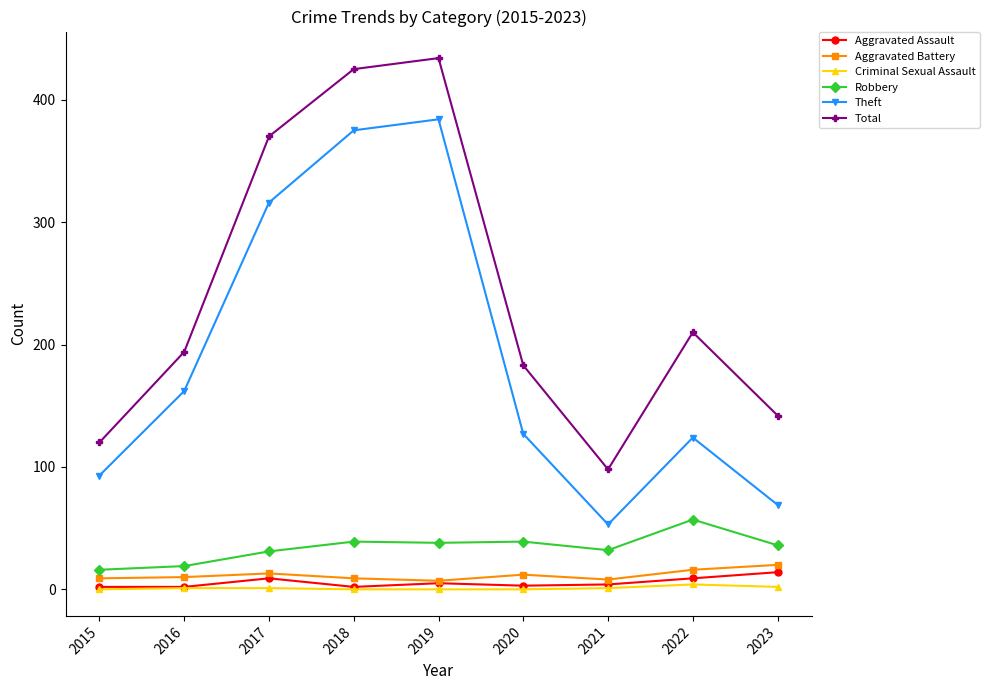

What is the difference between the highest and lowest values at 2015?

120